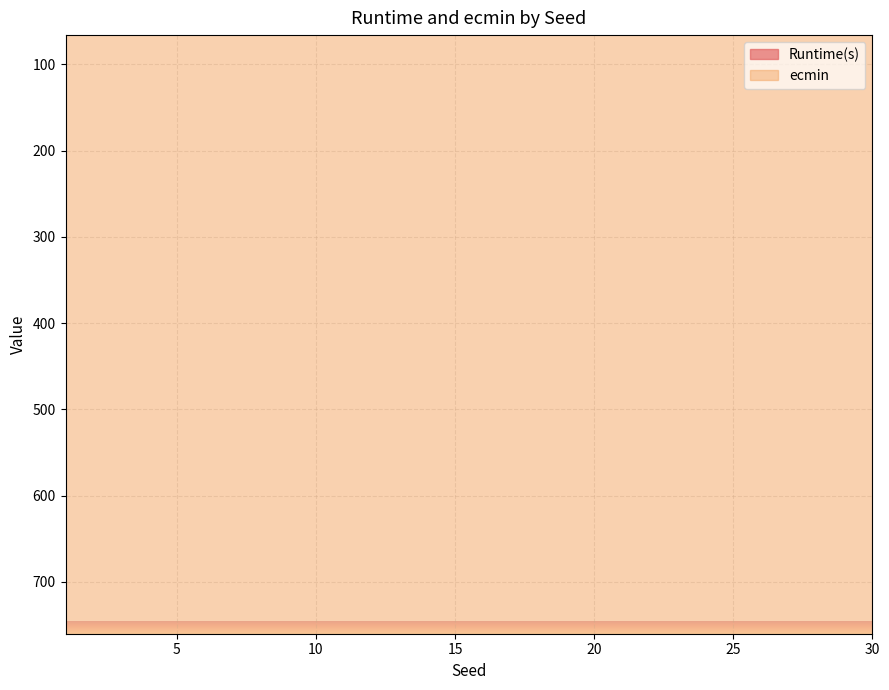

Is it true that ecmin equals 1103.1 at 27?

False